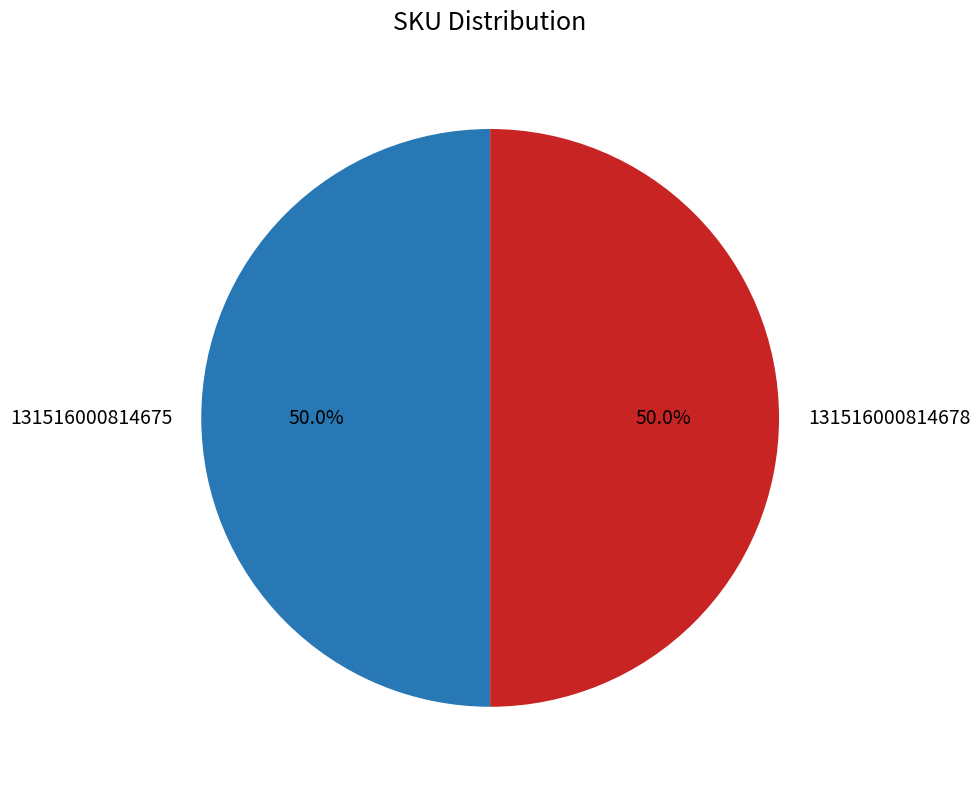

Do 131516000814678 and 131516000814675 together represent more than half of the pie?

Yes